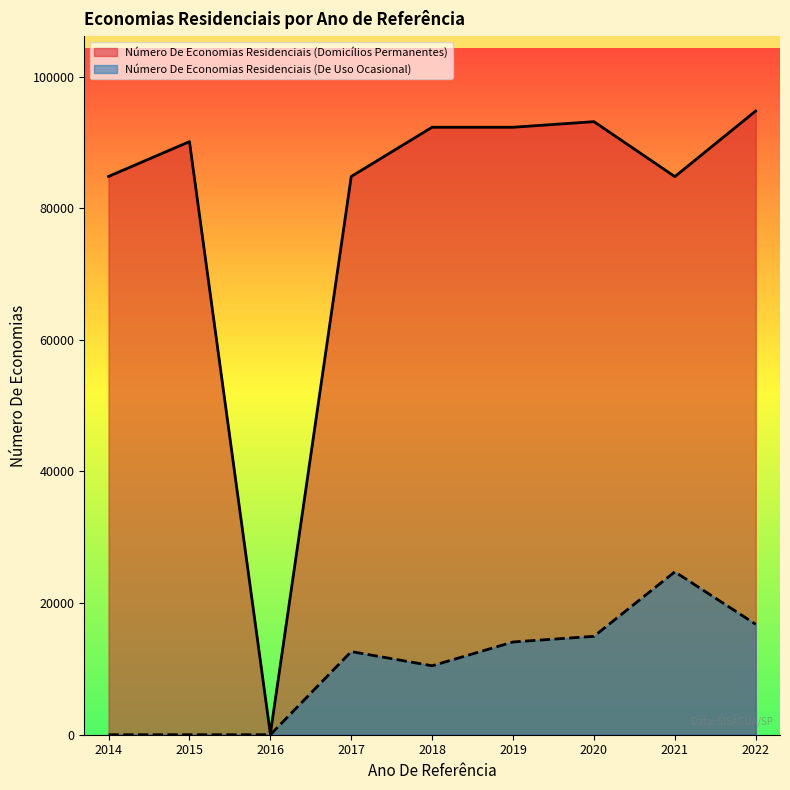

Rank the series by their average value, from highest to lowest.

Número De Economias Residenciais (Domicílios Permanentes), Número De Economias Residenciais (De Uso Ocasional)